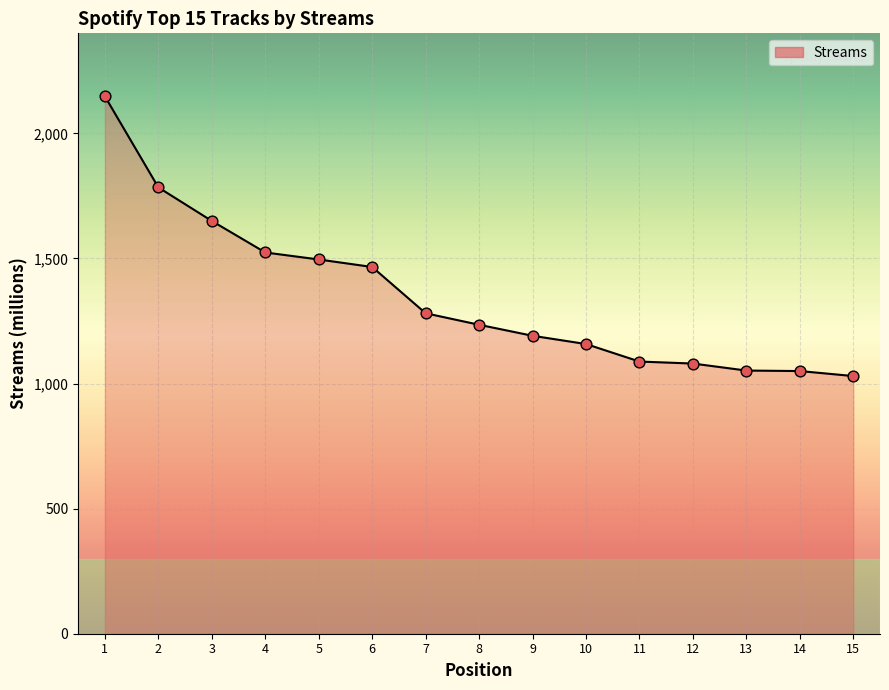

Which has a higher value, 15 or 11?

11